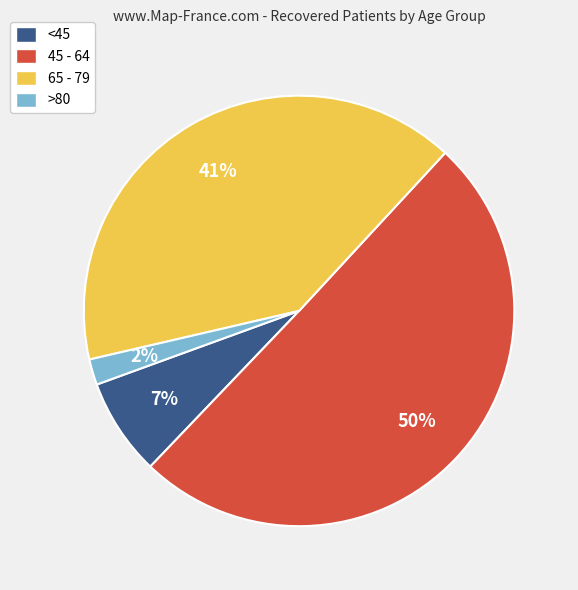

True or false: 45 - 64 accounts for 40% of the total.

False